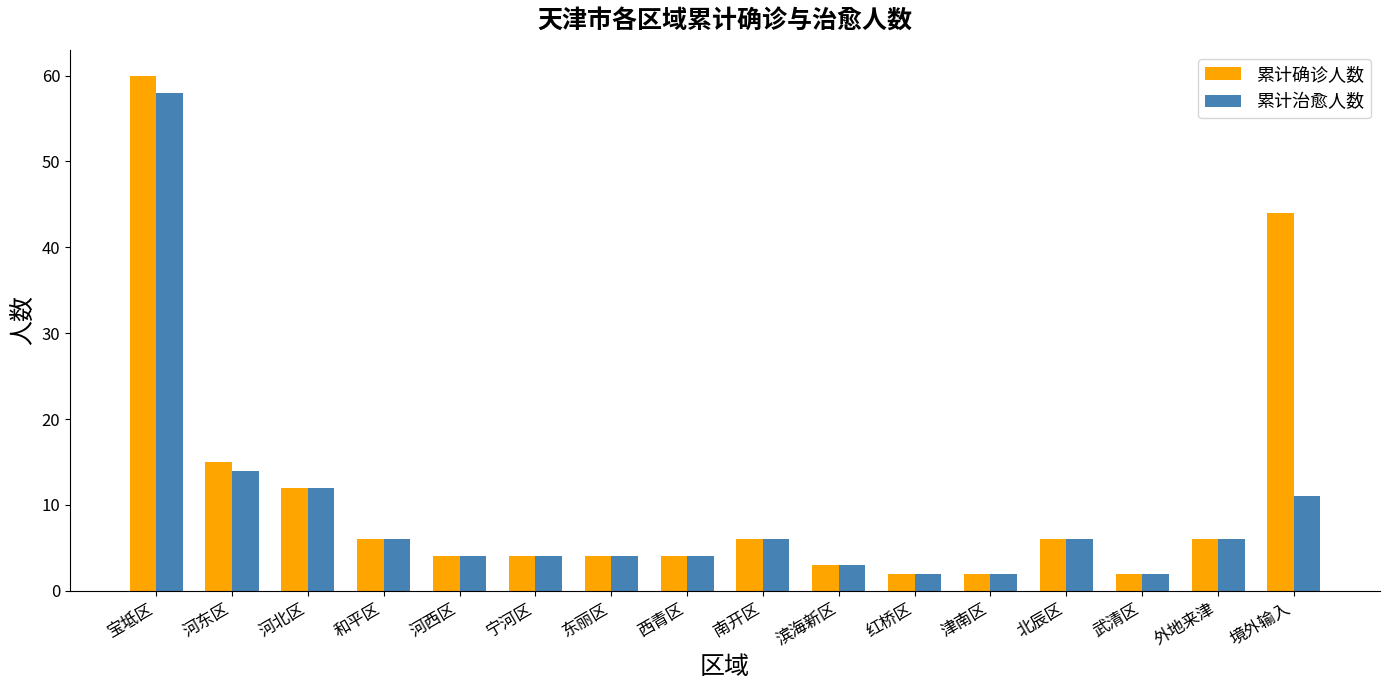

What is the difference between the maximum and minimum values in the 累计确诊人数 series?

58